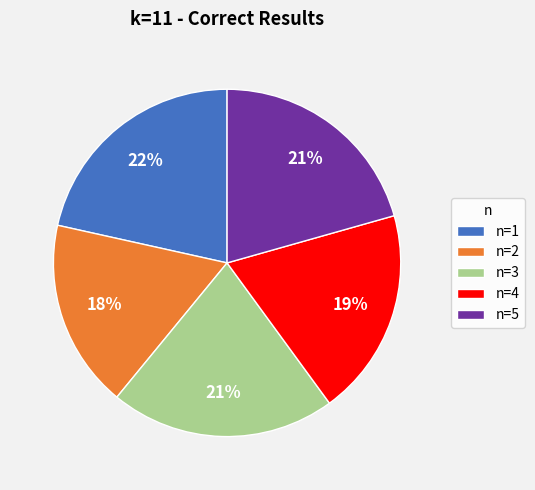

Combined, do n=4 and n=3 account for over 50%?

No